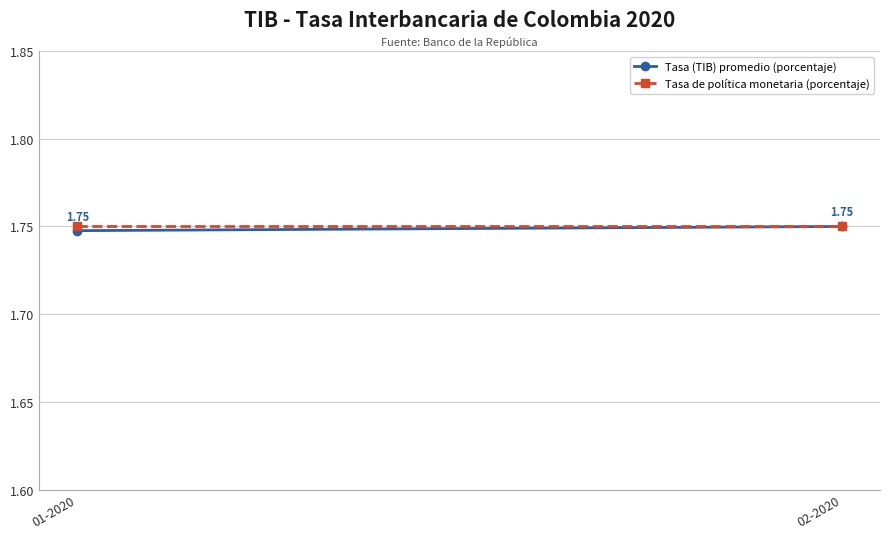

The value of Tasa de política monetaria (porcentaje) at 02-2020 is 1.8. True or false?

True